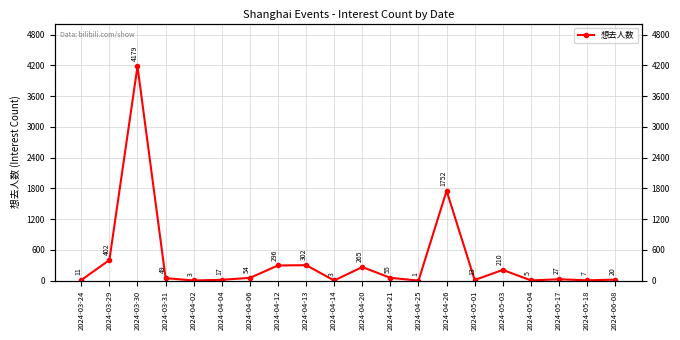

The chart shows a value of 265 at 2024-04-20. True or false?

True